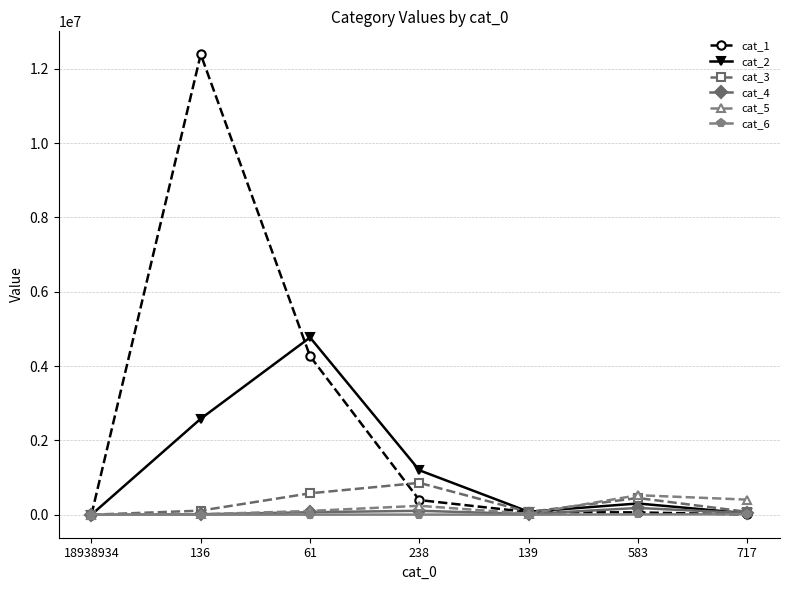

What is the label of the 7th point from the right?

18938934